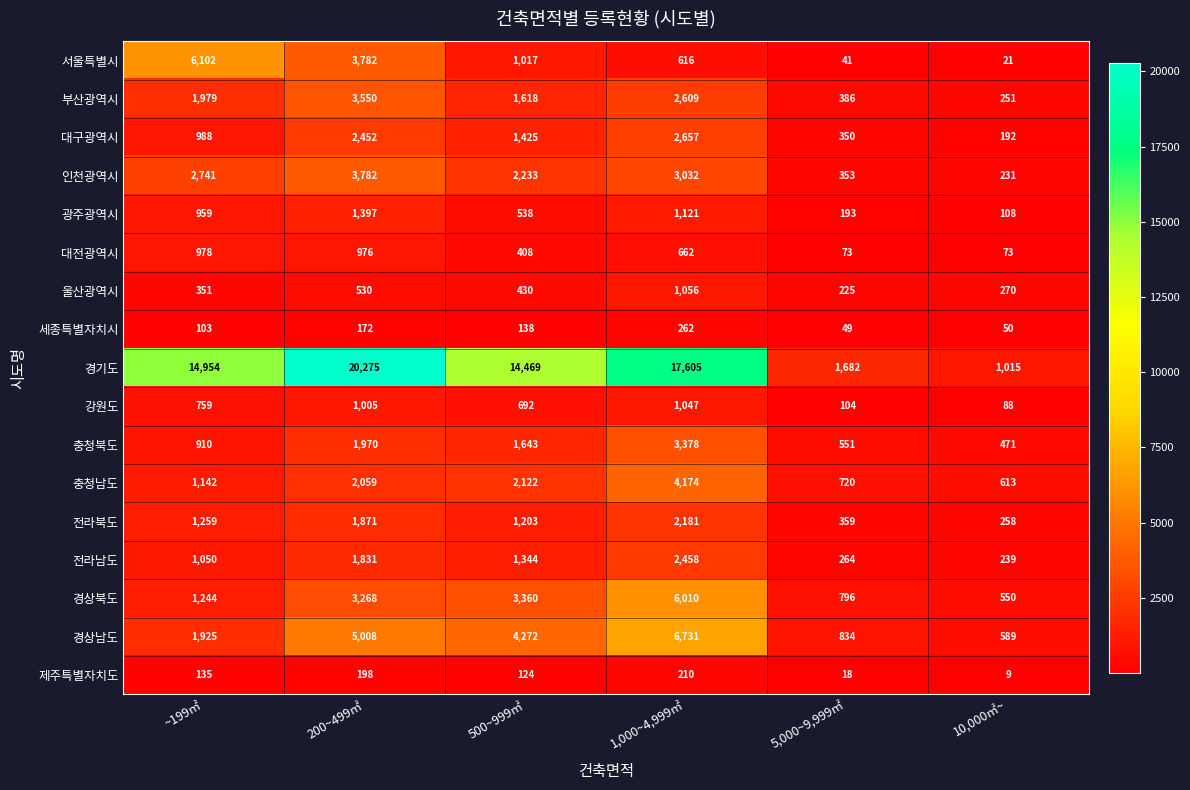

What is the greatest value displayed?

20275